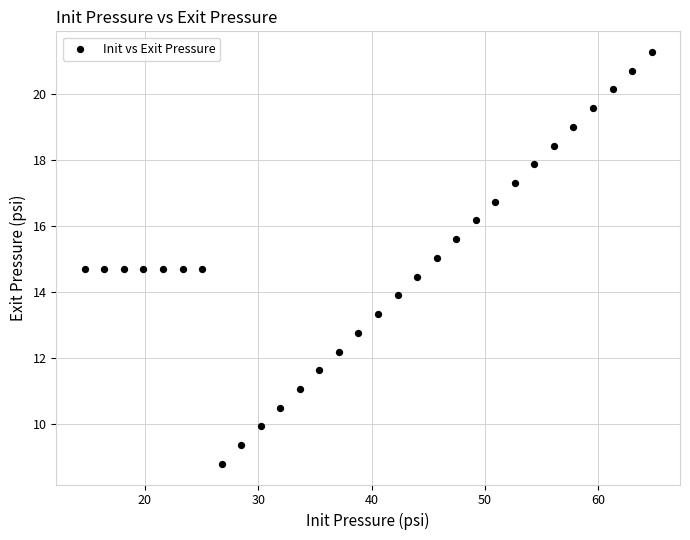

What is the range of Y values (max minus min)?

12.5